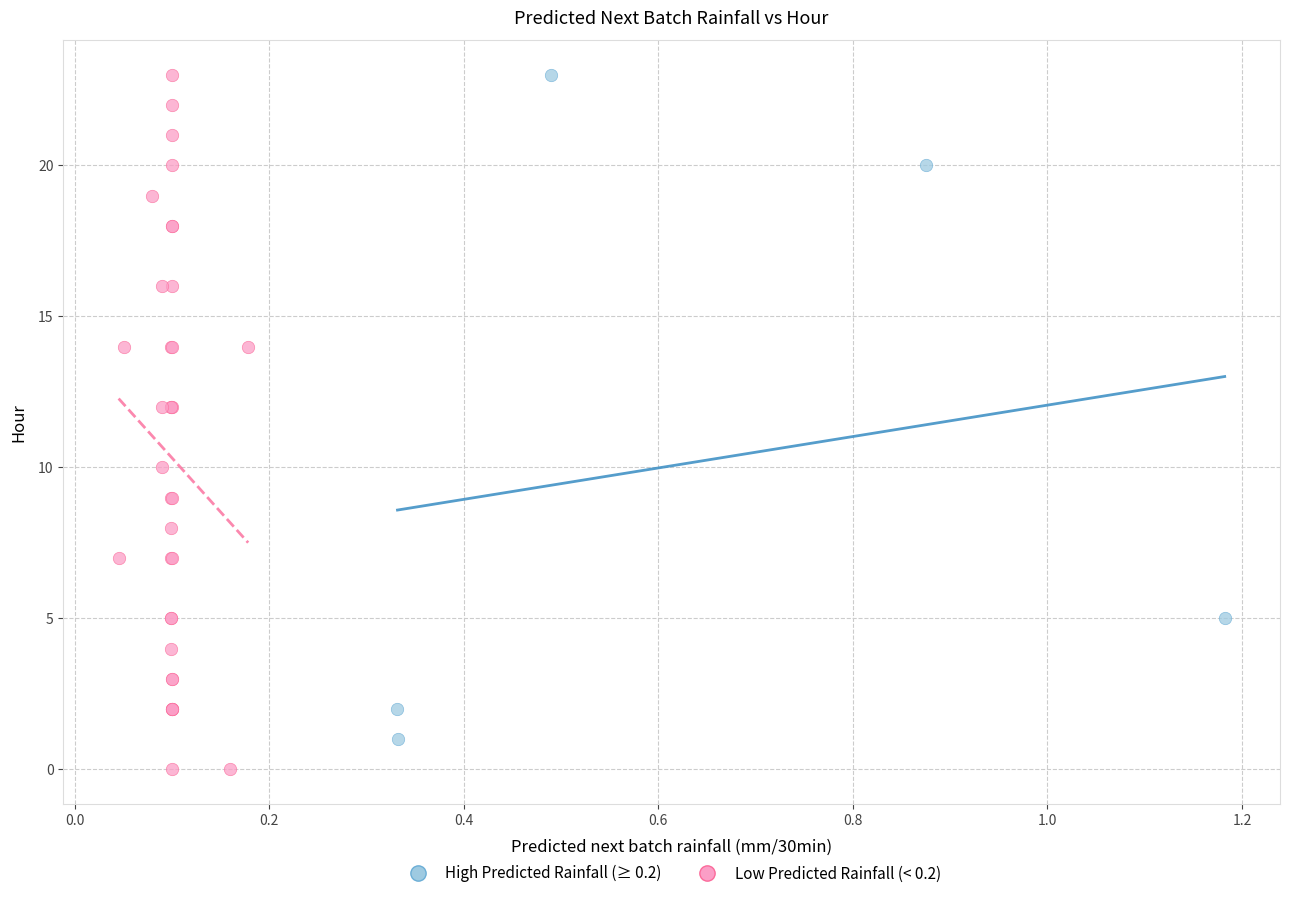

Which series reaches the minimum Y coordinate?

Low Predicted Rainfall (< 0.2)